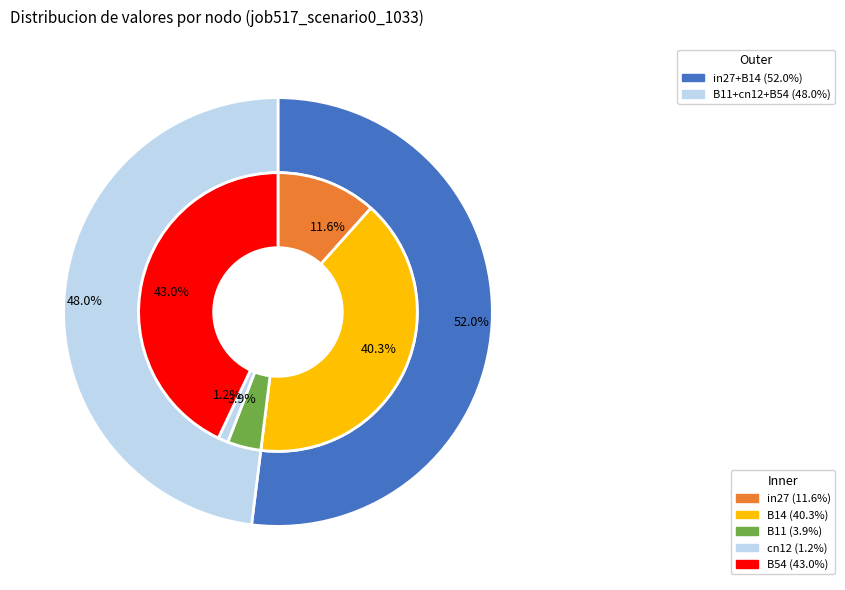

Between B11 and in27, which is larger?

in27